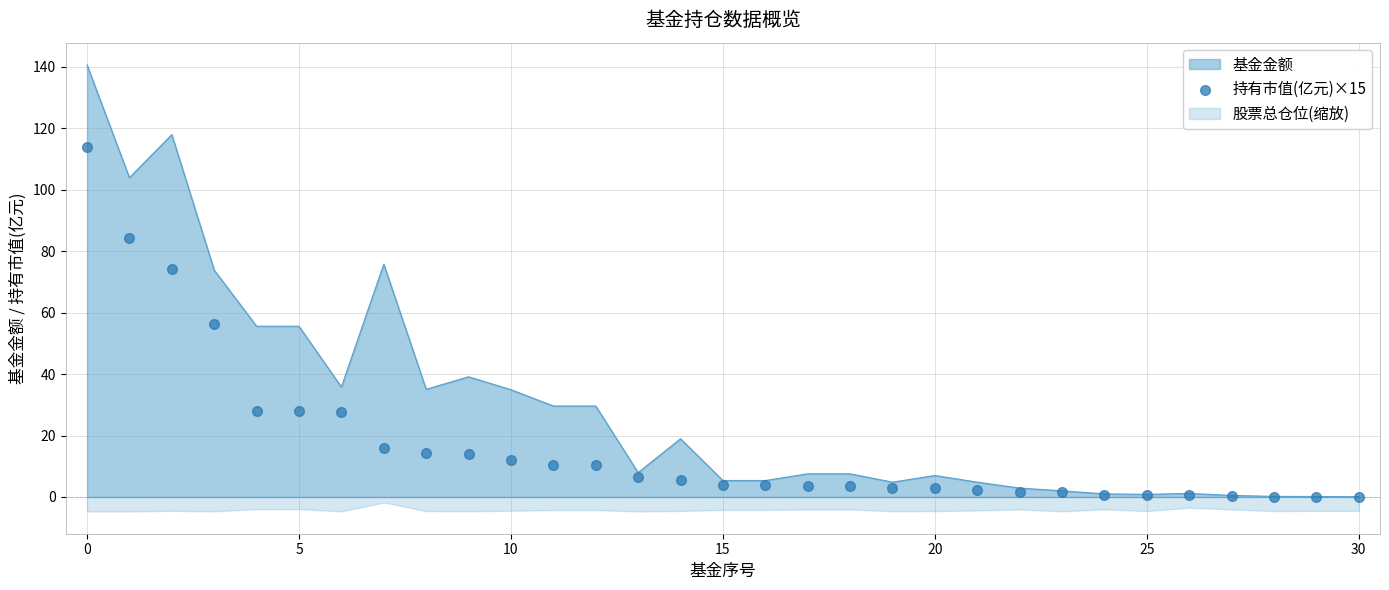

Between 21 and 22, which is larger?

21